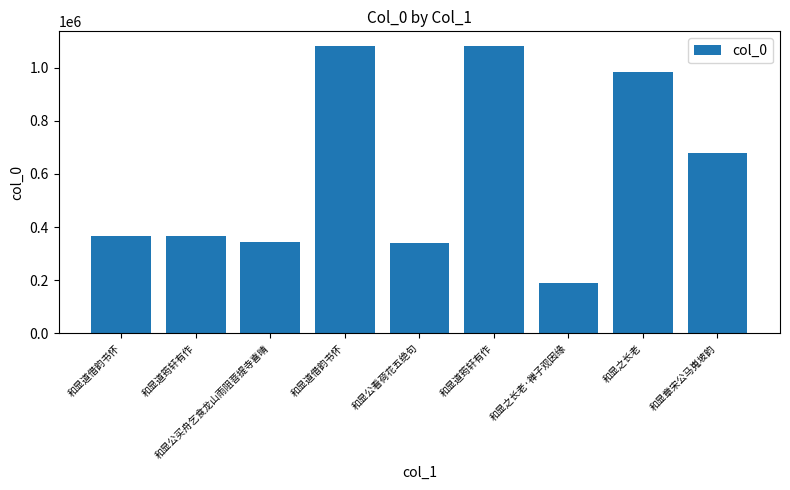

Count the number of data series in this chart.

1